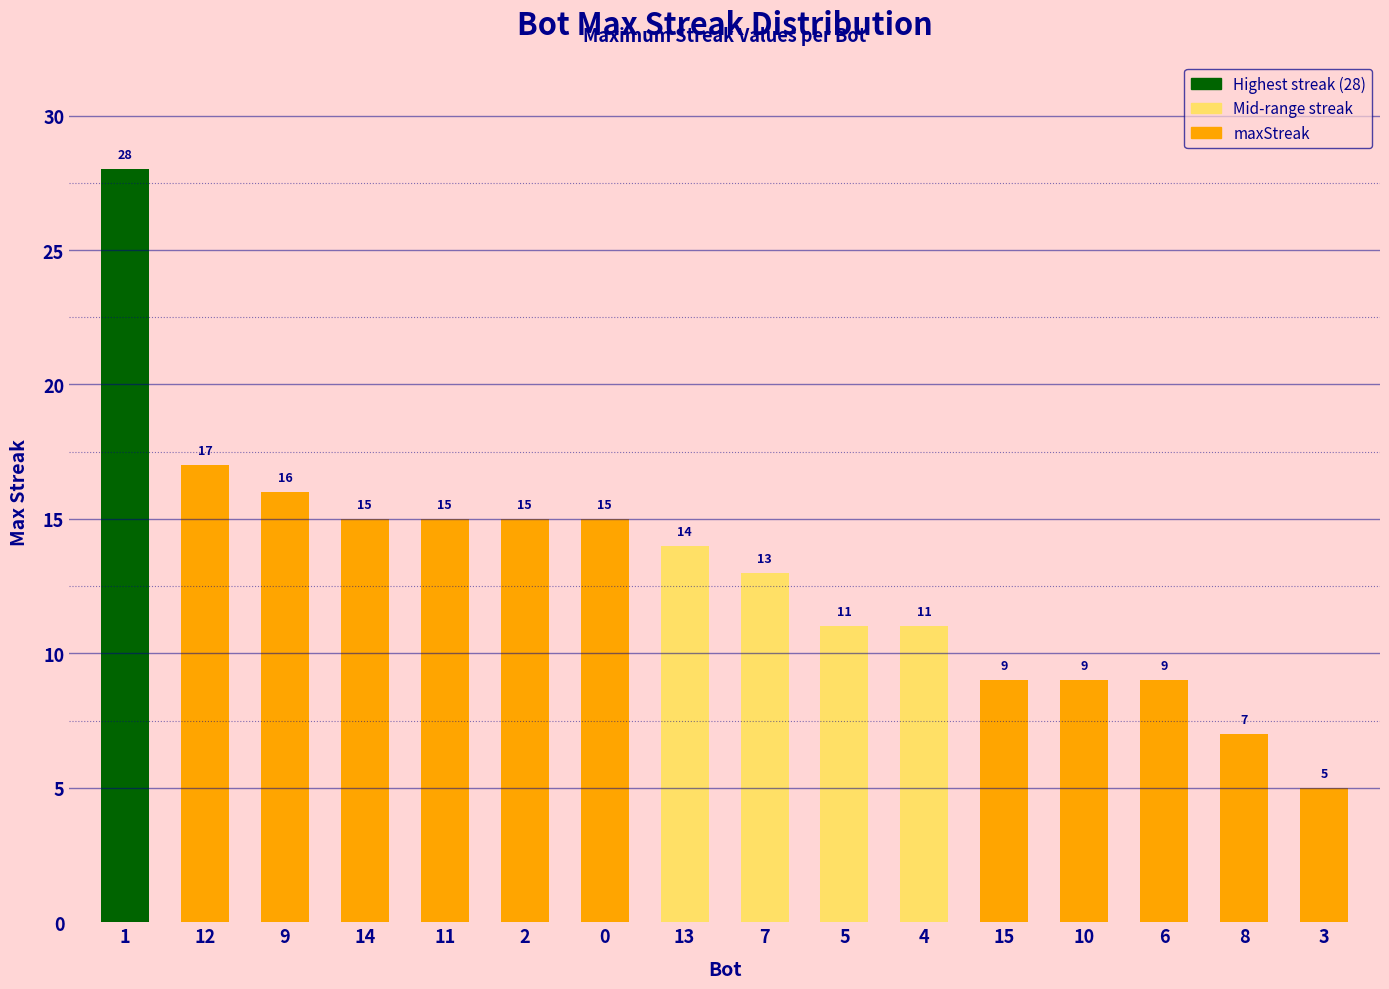

What is the difference between the values at 11 and 10?

6